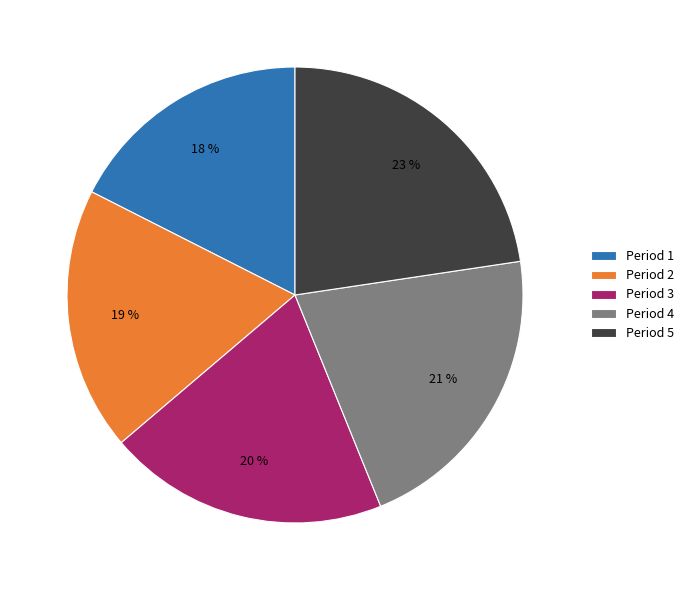

To the nearest percent, what is the average slice percentage?

20%